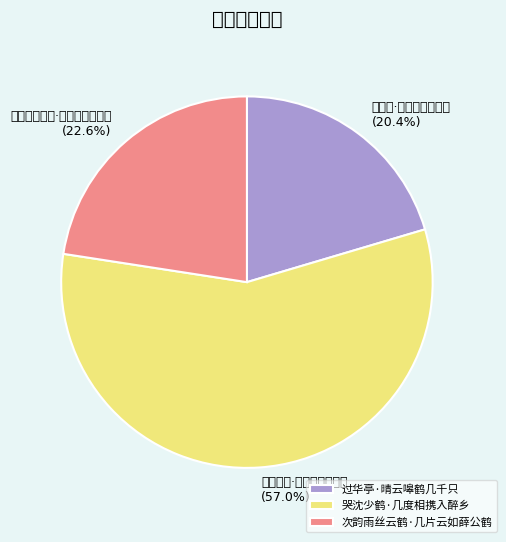

To the nearest percent, what is the average slice percentage?

33%